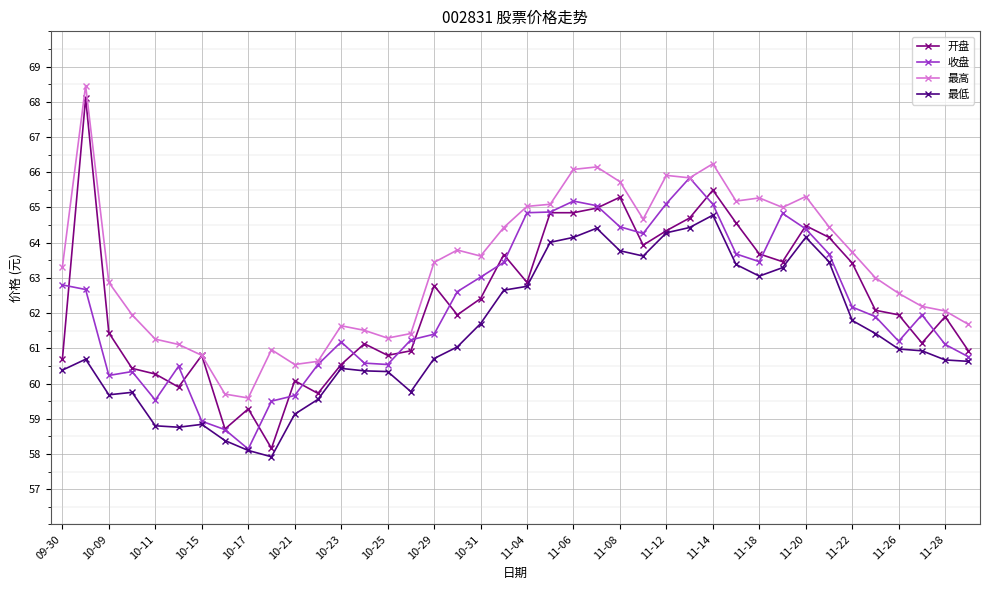

What is the value of the 最低 point at the 33rd from the left?

64.2